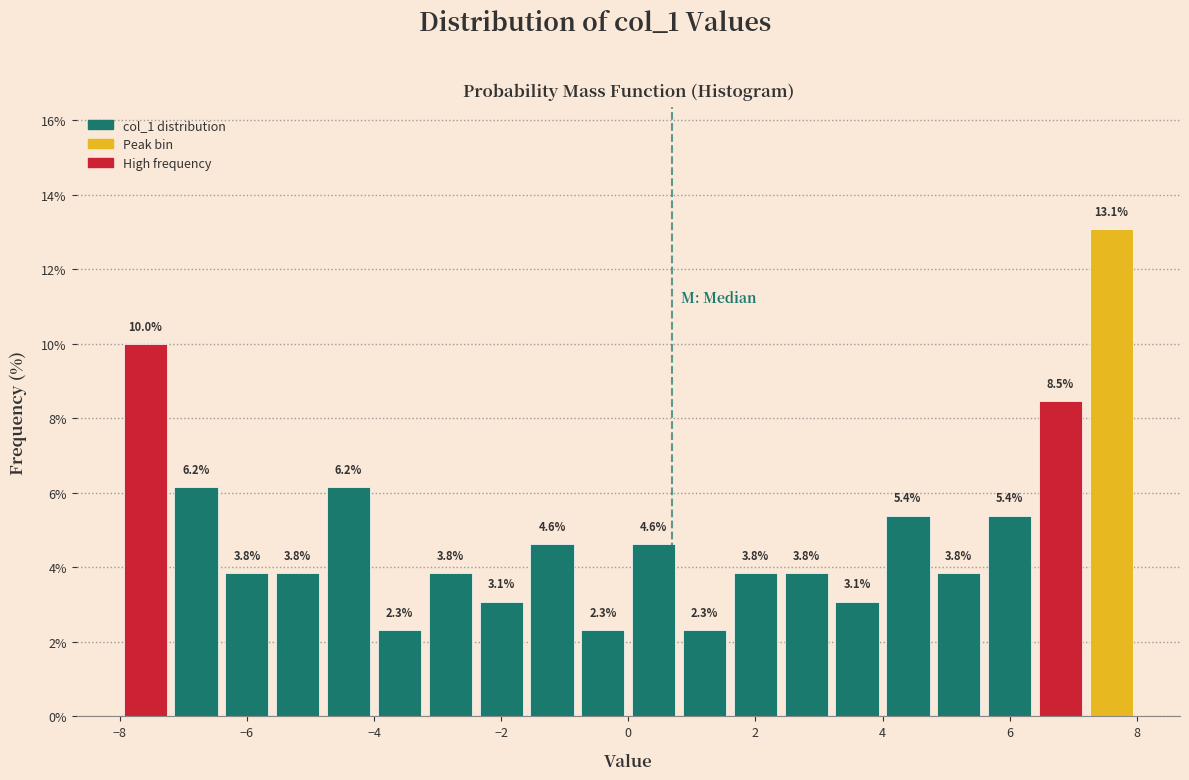

Reading left to right, transcribe this chart: for each bar, give the range it covers on the x-axis and its height.

-8.0 to -7.2: 10.0
-7.2 to -6.4: 6.2
-6.4 to -5.6: 3.8
-5.6 to -4.8: 3.8
-4.8 to -4.0: 6.2
-4.0 to -3.2: 2.3
-3.2 to -2.4: 3.8
-2.4 to -1.6: 3.1
-1.6 to -0.8: 4.6
-0.8 to 0.0: 2.3
0.0 to 0.8: 4.6
0.8 to 1.6: 2.3
1.6 to 2.4: 3.8
2.4 to 3.2: 3.8
3.2 to 4.0: 3.1
4.0 to 4.8: 5.4
4.8 to 5.6: 3.8
5.6 to 6.4: 5.4
6.4 to 7.2: 8.5
7.2 to 8.0: 13.1